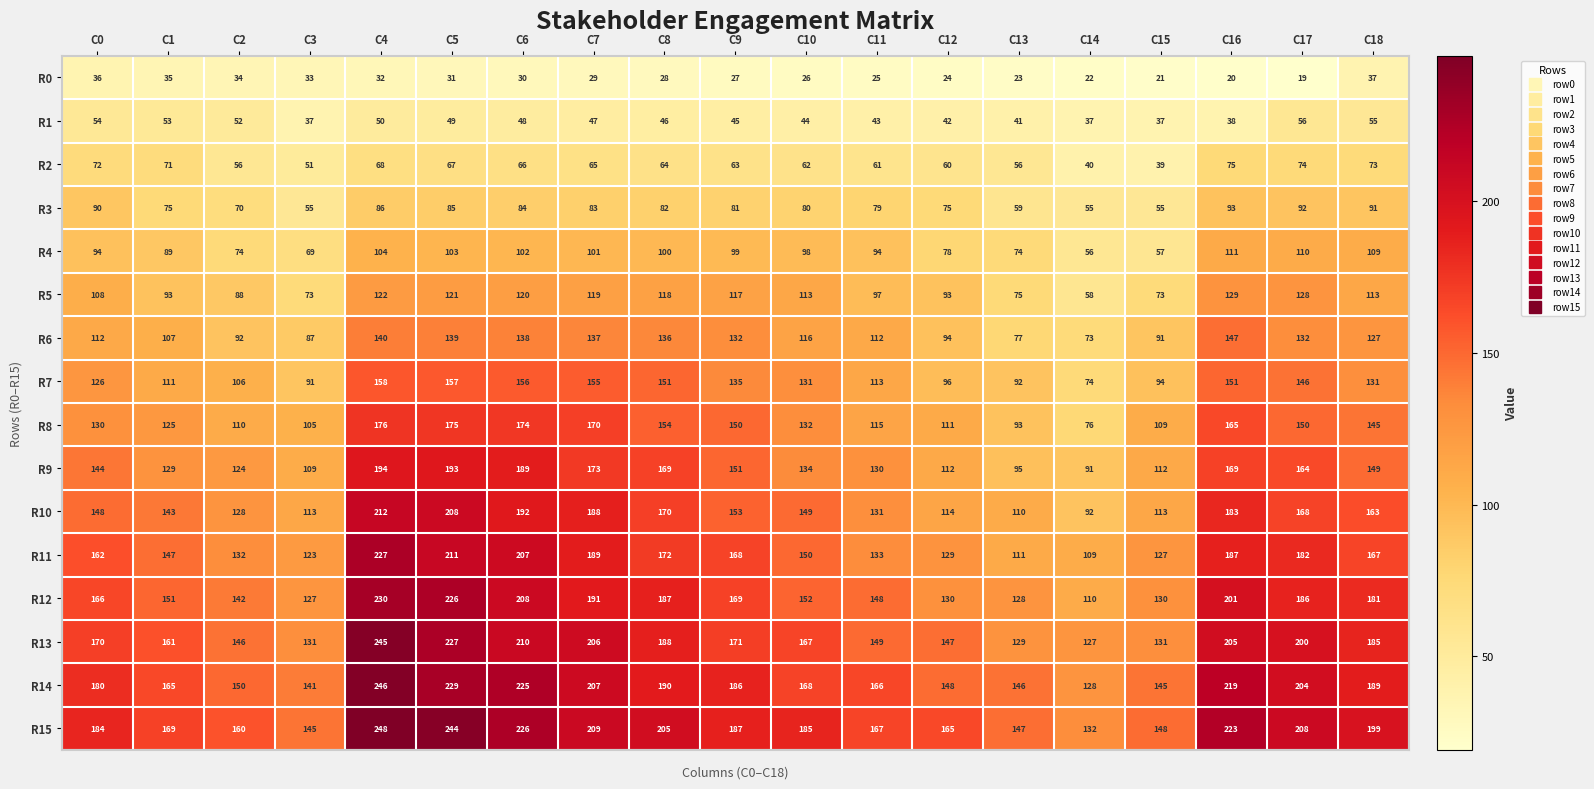

Count the number of categories in the chart.

19